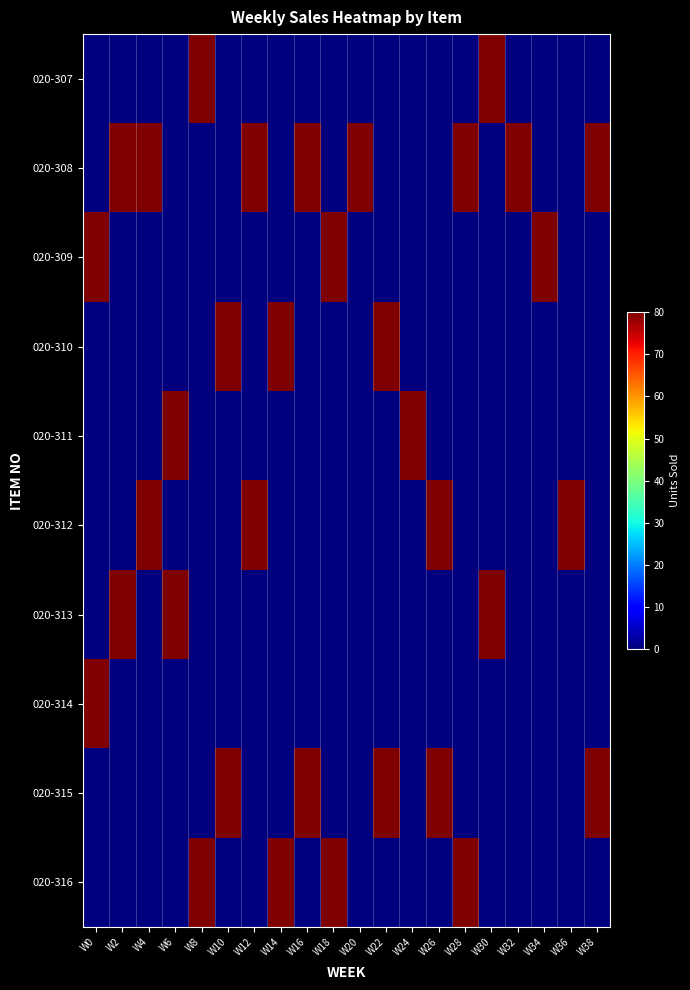

Rank the series by their maximum value, from highest to lowest.

020-307, 020-308, 020-309, 020-310, 020-311, 020-312, 020-313, 020-314, 020-315, 020-316